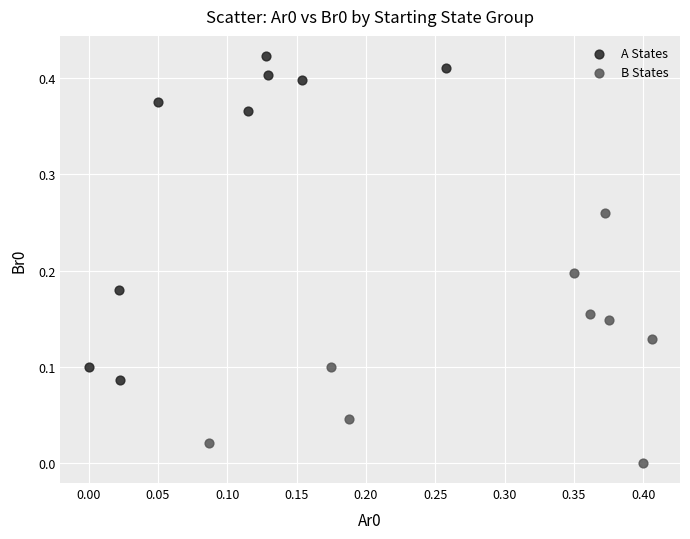

Which series contains the lowest Y value?

B States